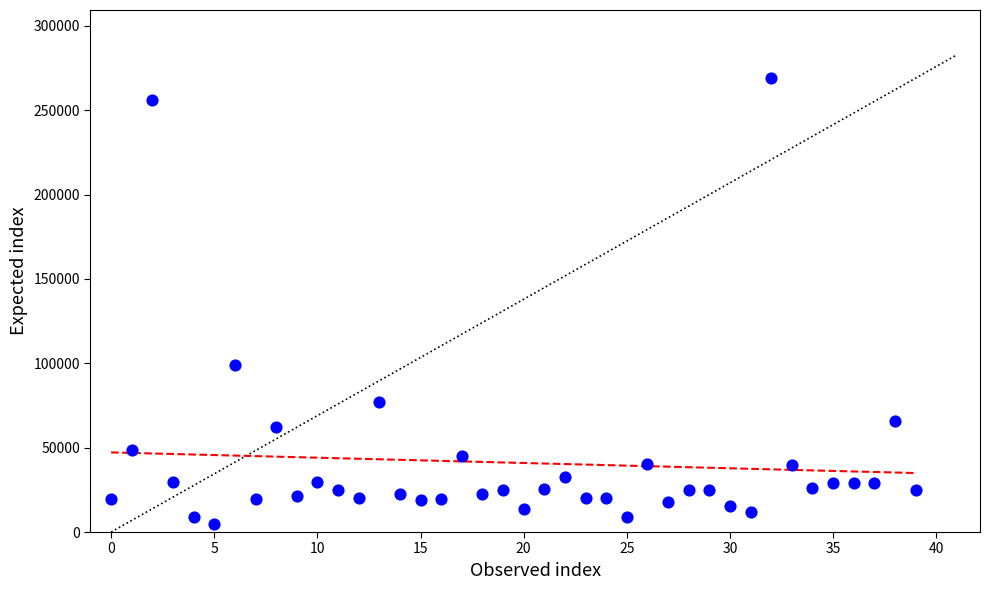

What is the range of Y values (max minus min)?

264100